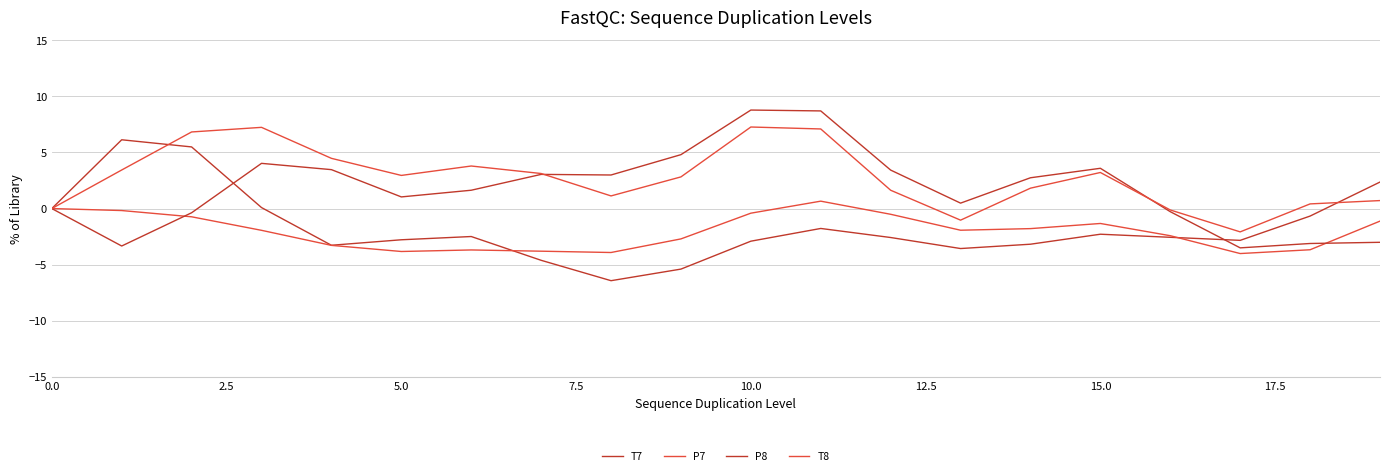

How many lines are shown in the chart?

4